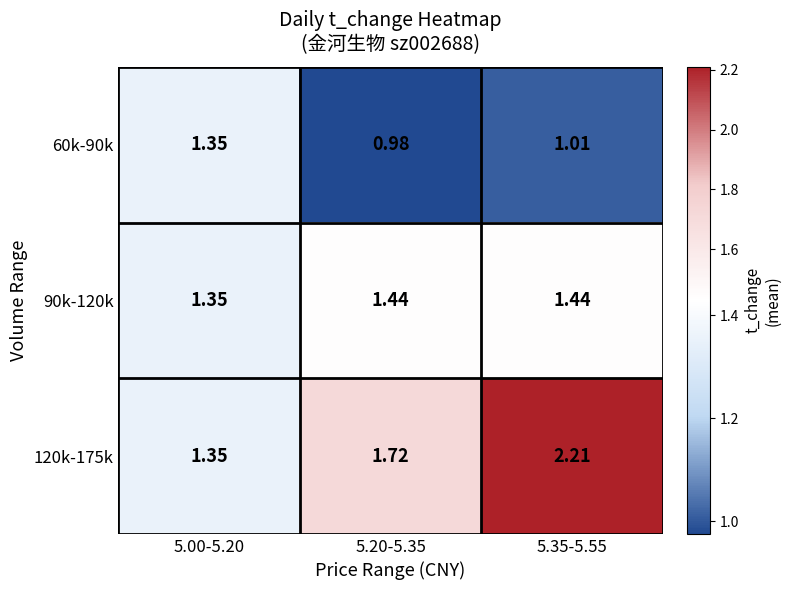

At how many categories does at least one series exceed 1?

3